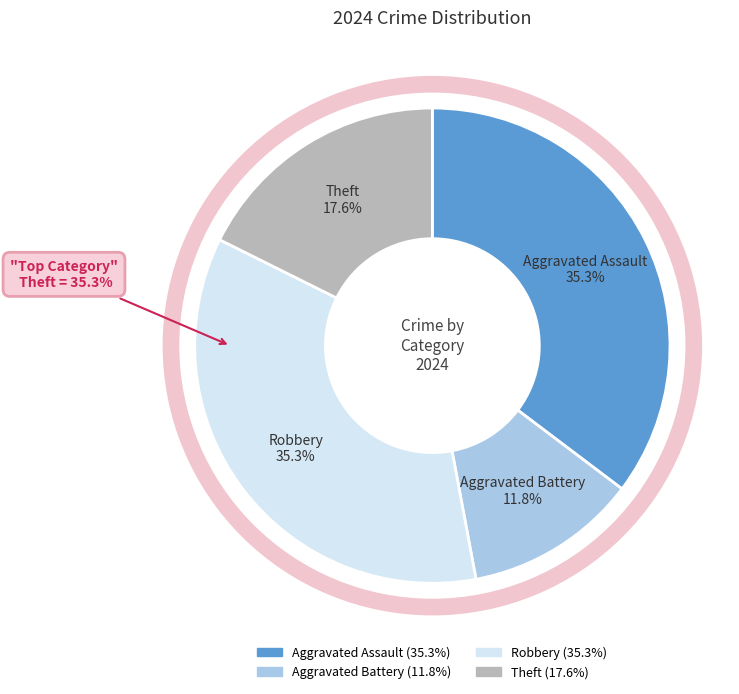

How many segments does this pie chart have?

4